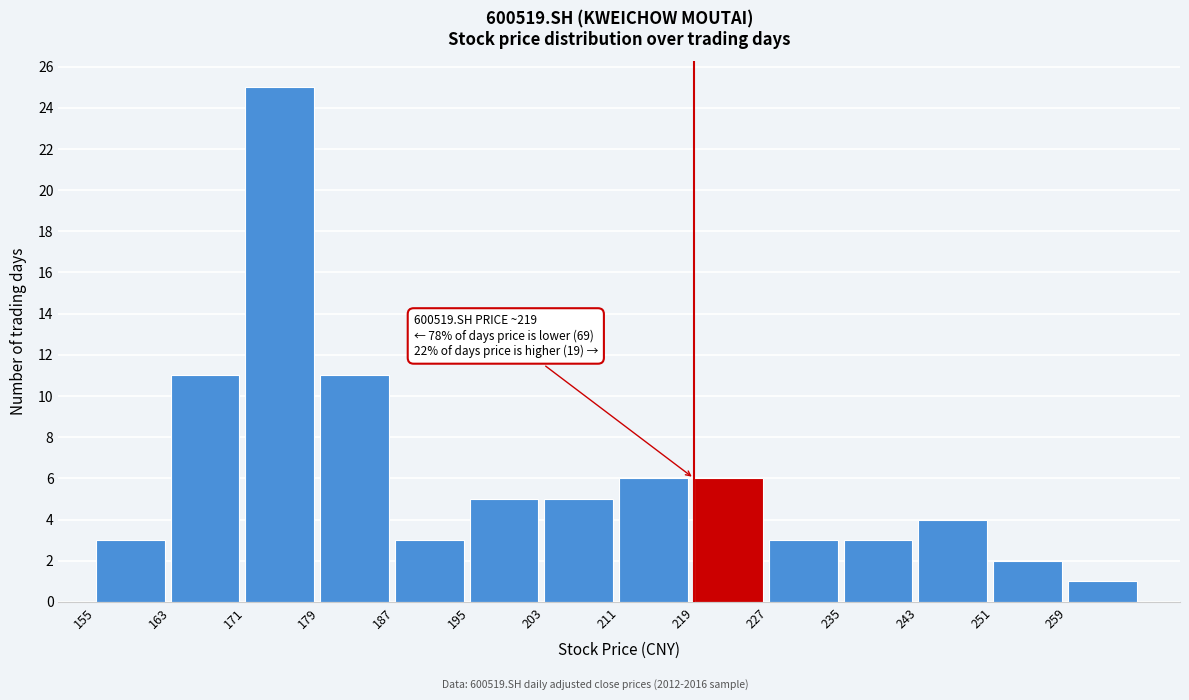

Which range on the x-axis has the tallest bar?

171 to 179